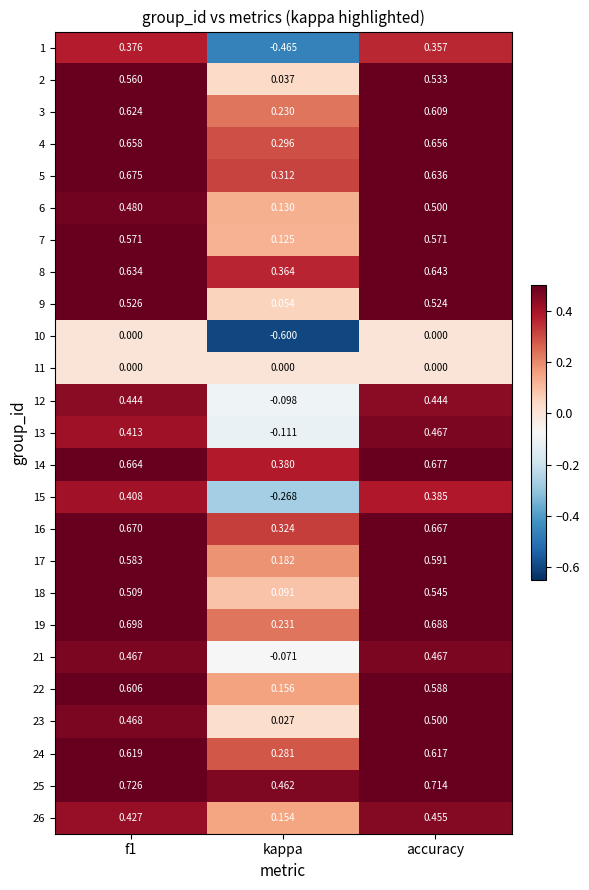

At which category does the chart reach its minimum across all series?

kappa